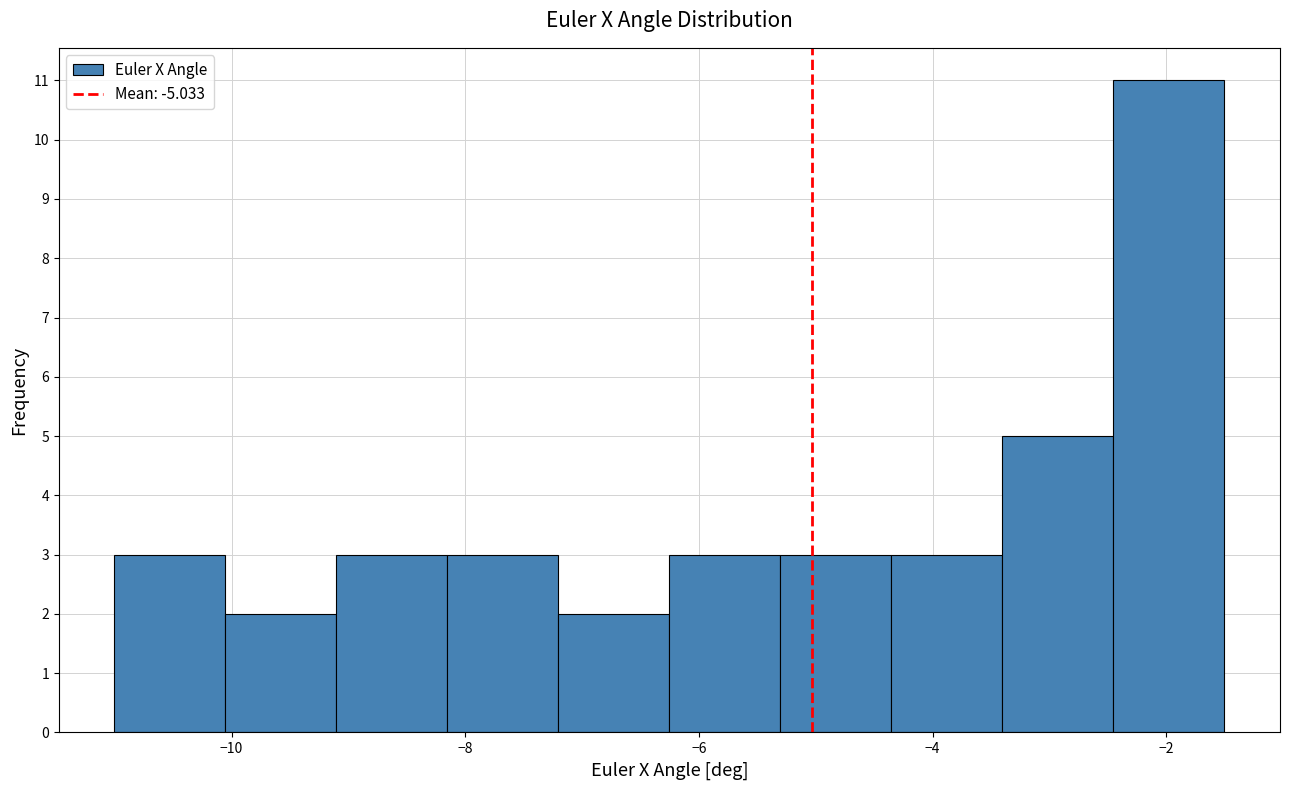

Reading left to right, list every bar in this chart as the range it spans on the x-axis followed by its height. Neither the bar edges nor the heights are printed on the chart, so give them approximately, as read against the axes.

-11.0 to -10.0: 3
-10.0 to -9.2: 2
-9.2 to -8.2: 3
-8.2 to -7.2: 3
-7.2 to -6.2: 2
-6.2 to -5.4: 3
-5.4 to -4.4: 3
-4.4 to -3.4: 3
-3.4 to -2.4: 5
-2.4 to -1.6: 11